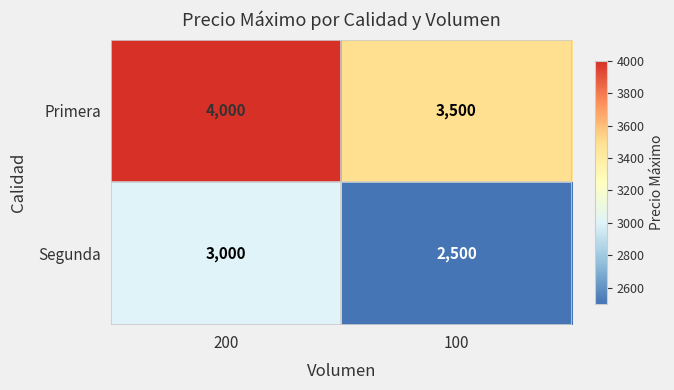

True or false: Primera has a value of 4000 at 200.

True